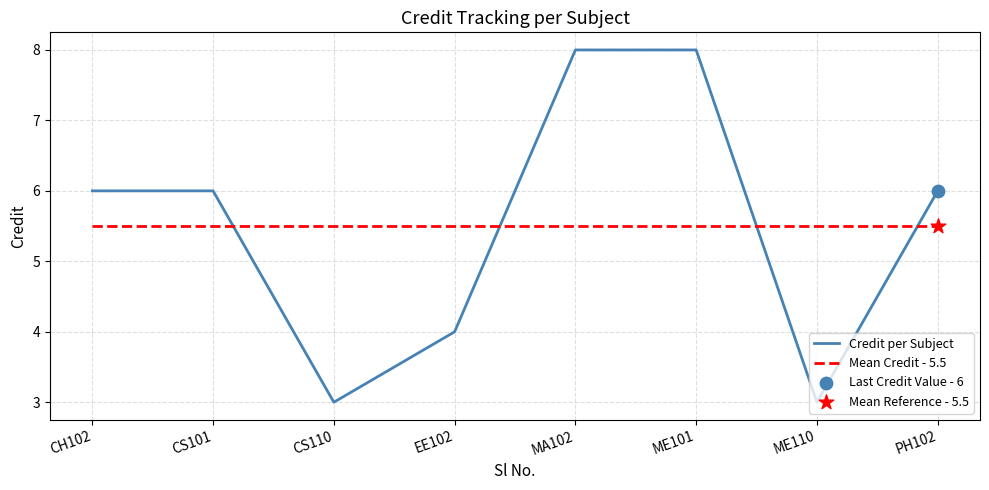

At how many categories does at least one series exceed 4?

8